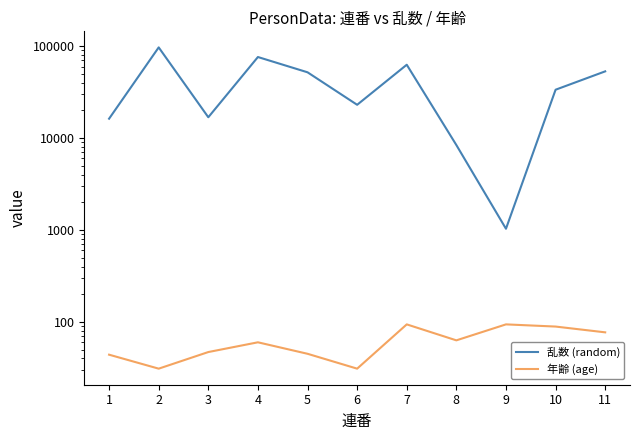

What are all the series names shown in the legend?

乱数 (random), 年齢 (age)